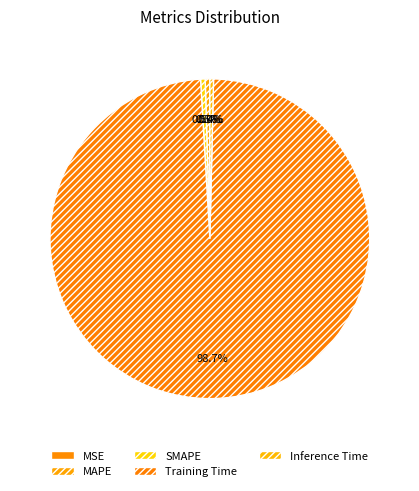

Which has a higher value, MAPE or Training Time?

Training Time